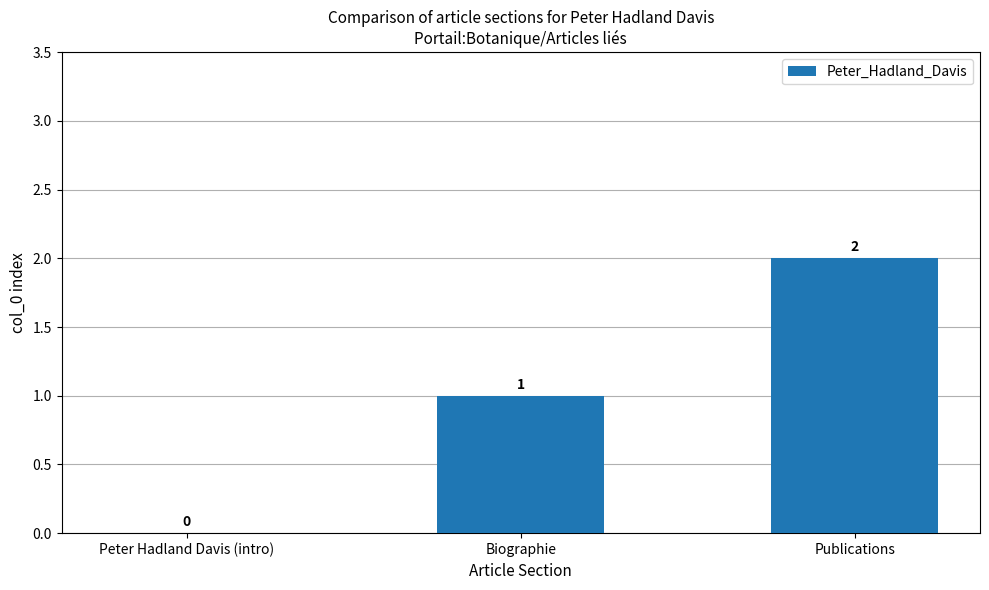

Between Peter Hadland Davis (intro) and Biographie, which is larger?

Biographie